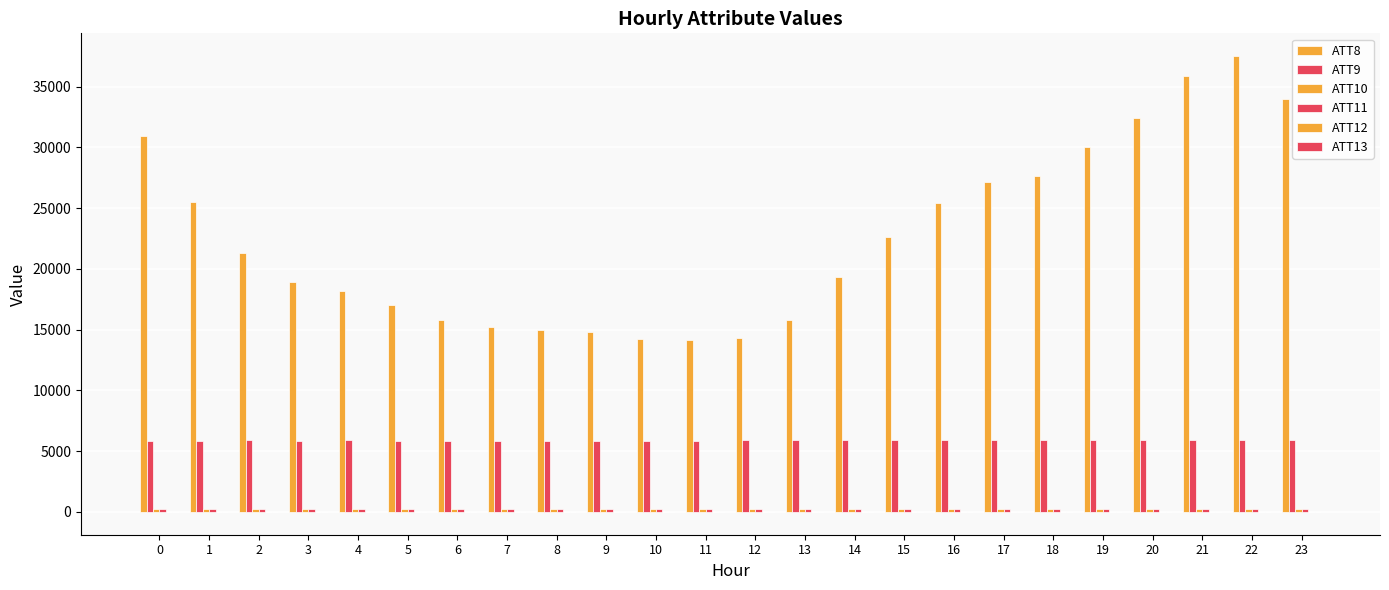

Is it true that ATT13 equals -11.4 at 6?

True